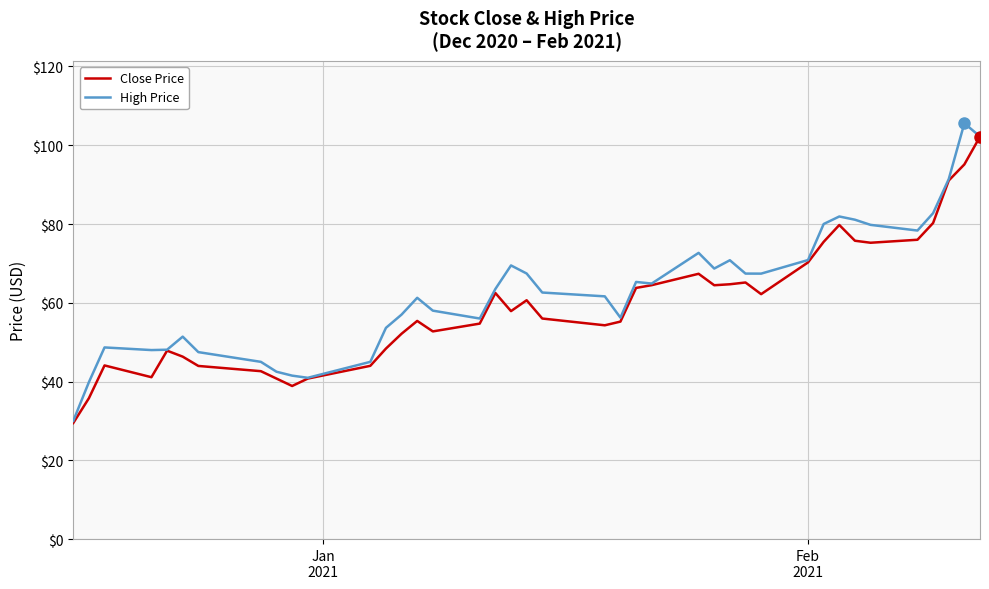

What is the greatest value displayed?

105.6